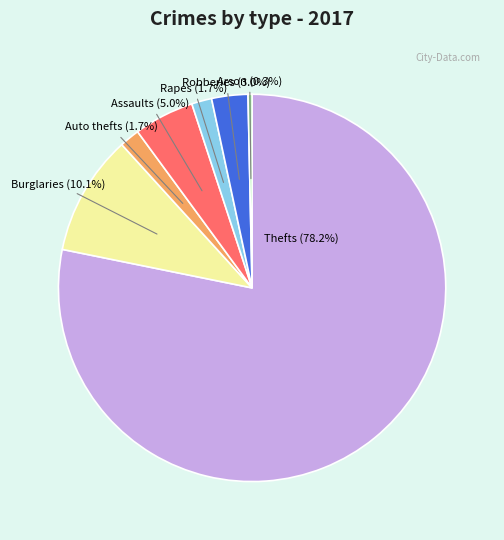

Count the number of slices in the pie.

7